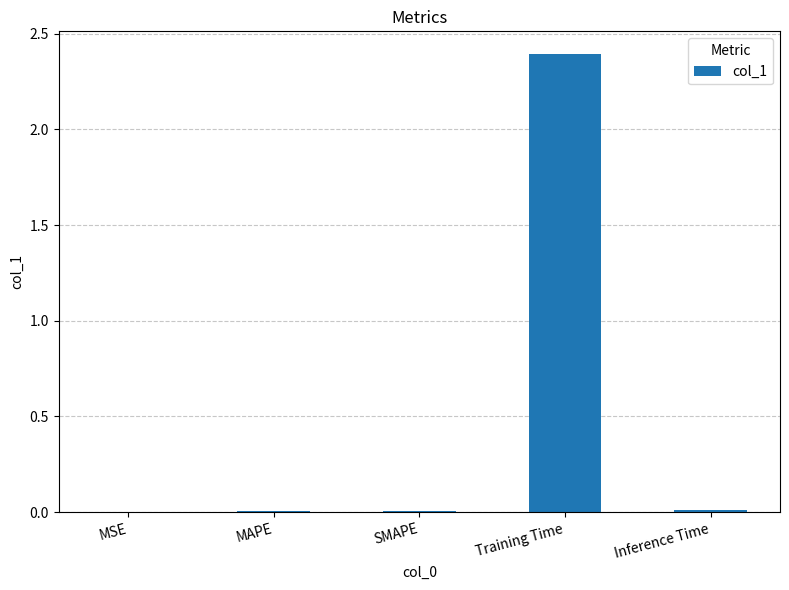

Is it true that the value at SMAPE is 0.0?

True